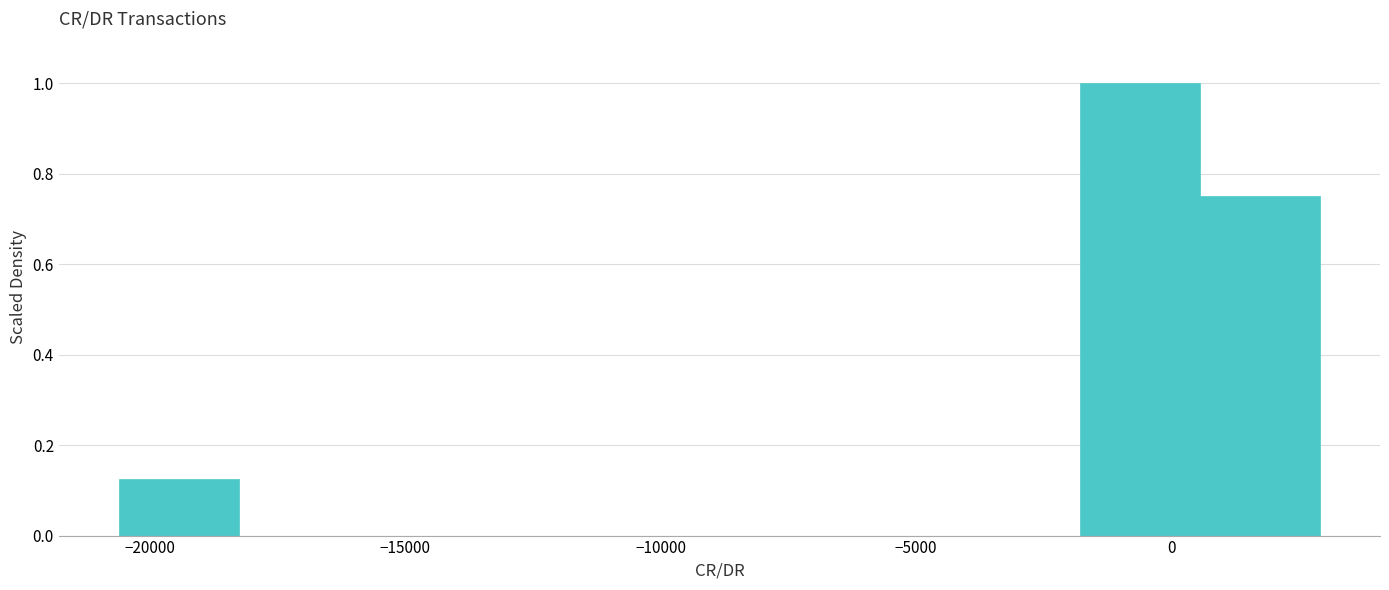

What is the height of the bar covering 500 to 3000 on the x-axis? Neither the bar edges nor the heights are printed on the chart, so give them approximately, as read against the axes.

0.76